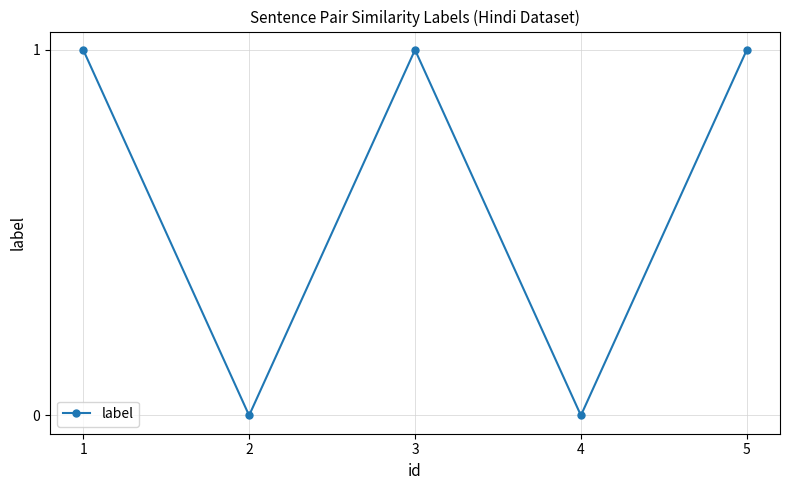

What is the sum of all values?

3